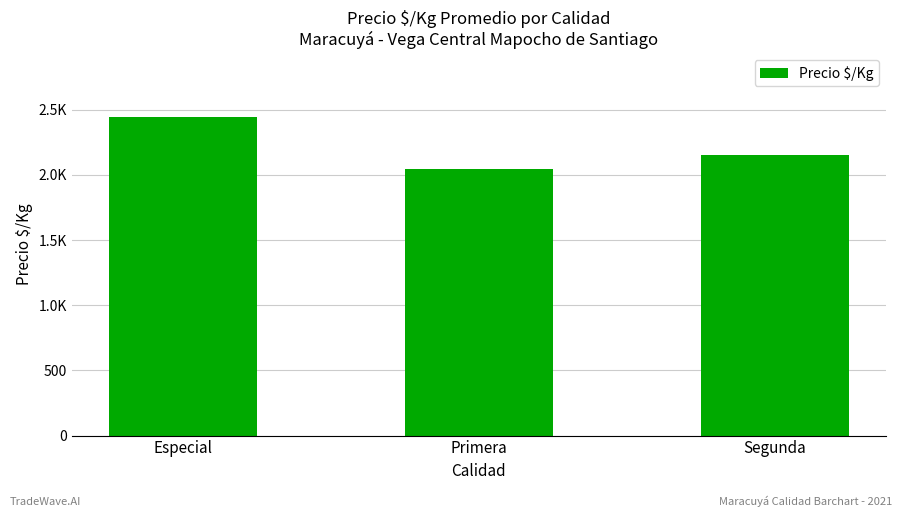

Does the chart contain any negative values?

No